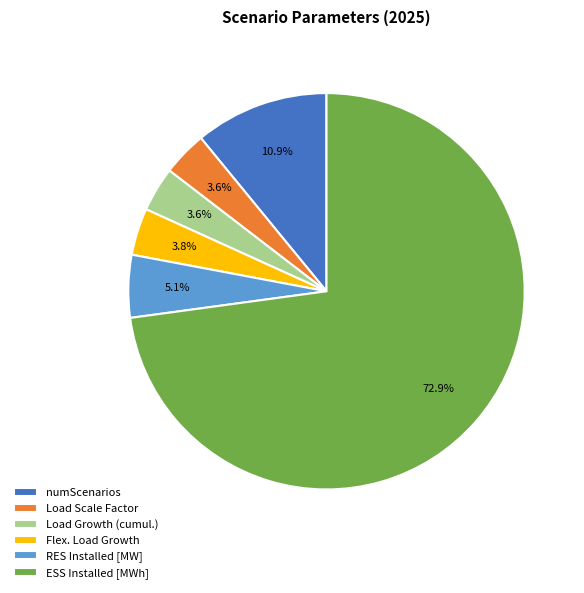

How much of the chart is everything except RES Installed [MW]?

94.9%